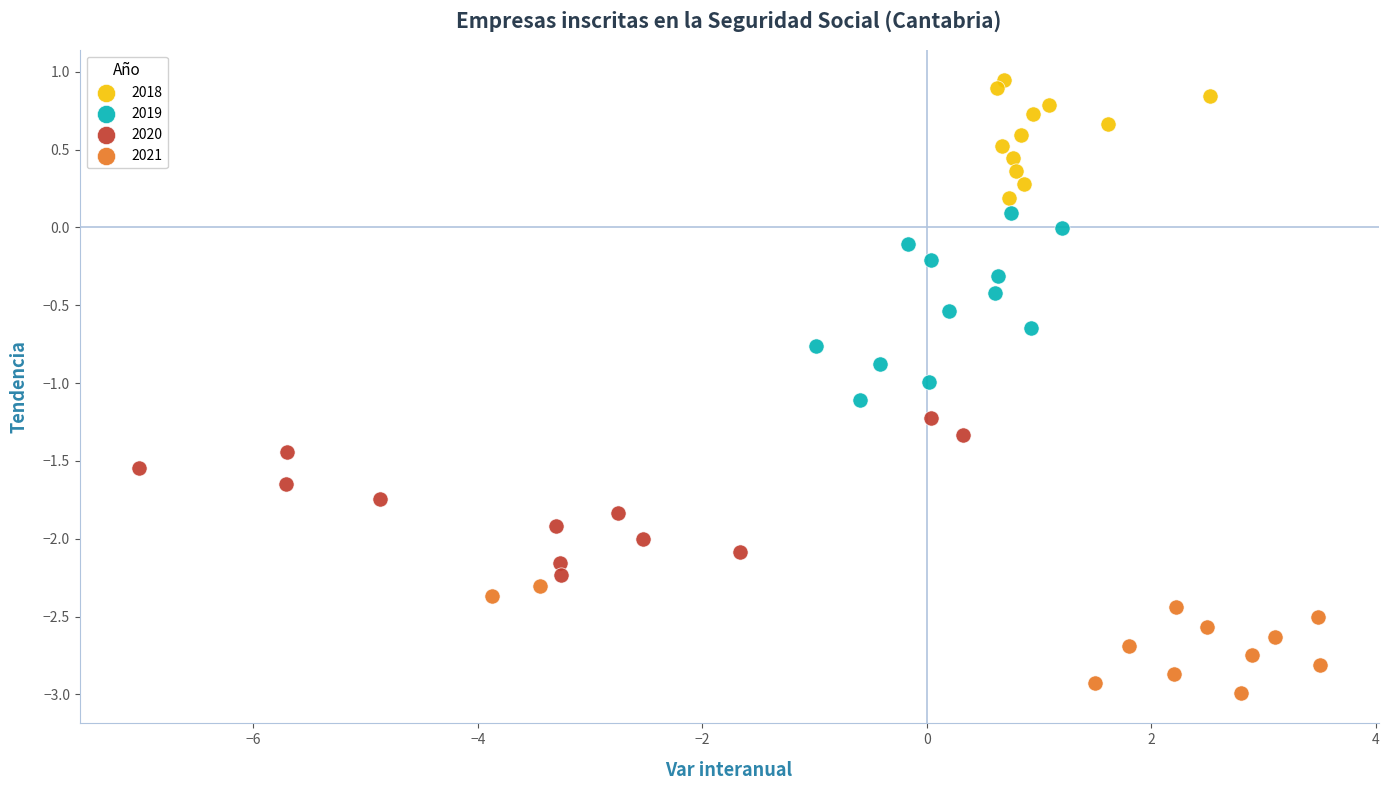

Which series reaches the maximum Y coordinate?

2018